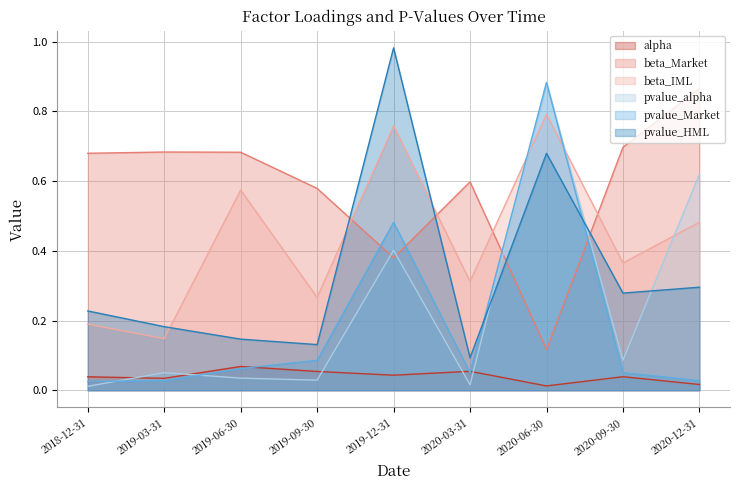

What is the label of the 2nd point from the left?

2019-03-31